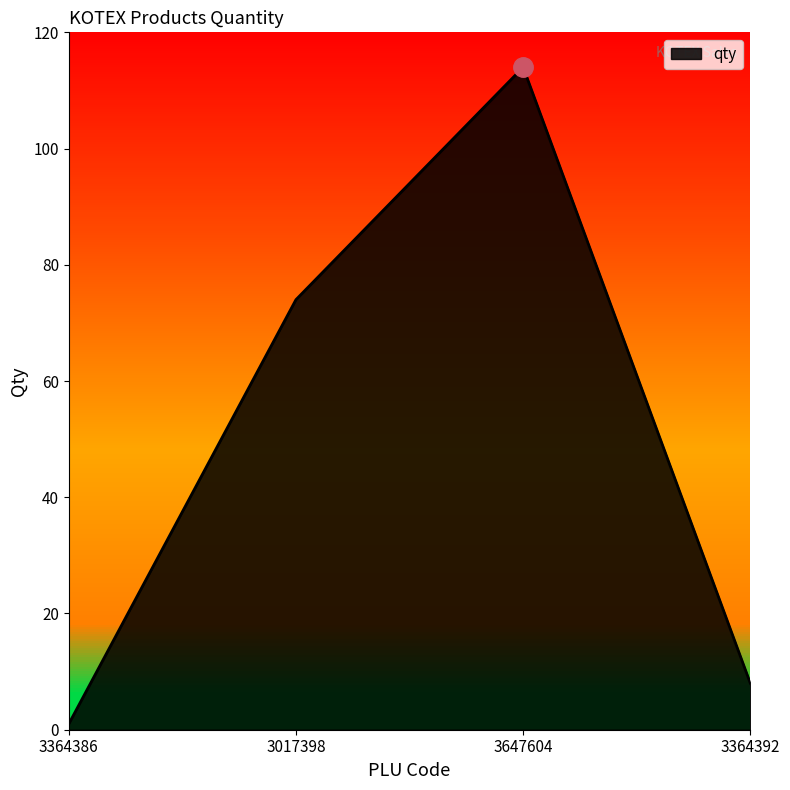

What is the label of the 2nd point from the right?

3647604